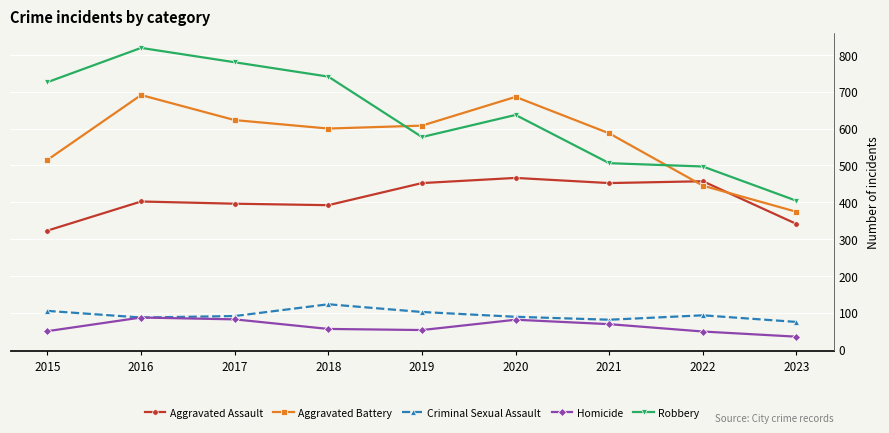

True or false: Aggravated Battery has more than 0 interior local peaks.

True